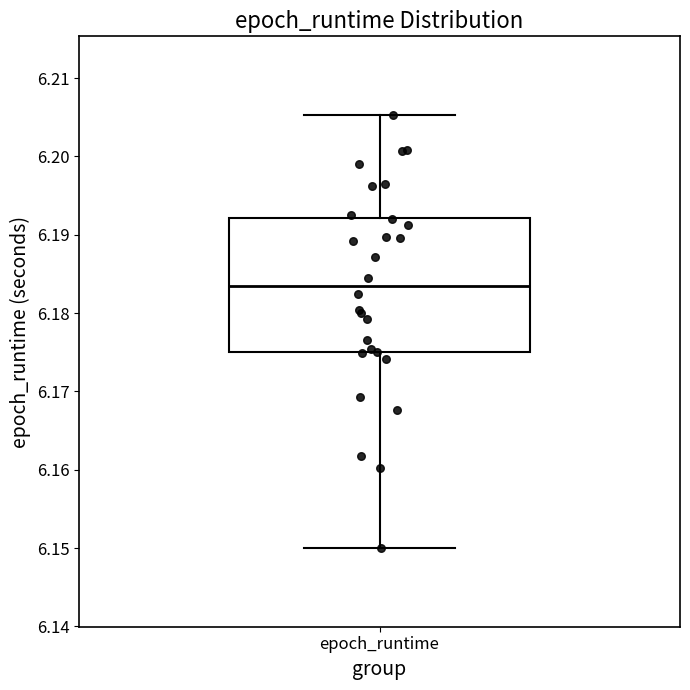

Where is the upper edge of the box for epoch_runtime on the y-axis? The values are not printed on the chart, so give them approximately, as read against the axis.

6.192